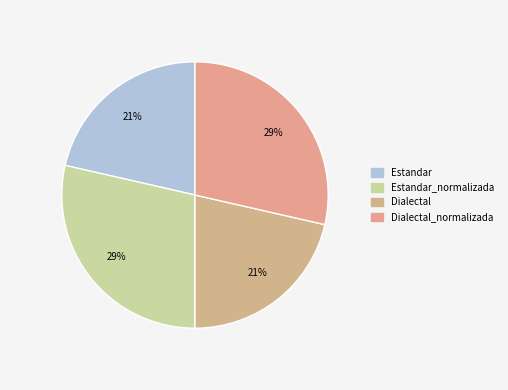

To the nearest percent, what is the average slice percentage?

25%